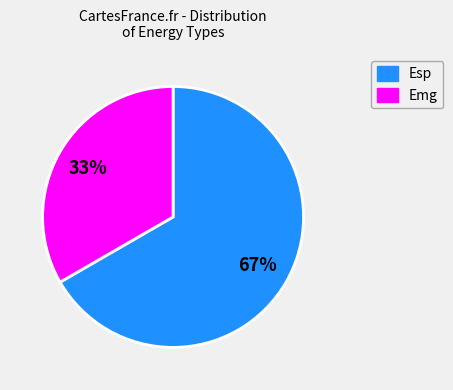

Is there a majority slice in this chart?

Yes